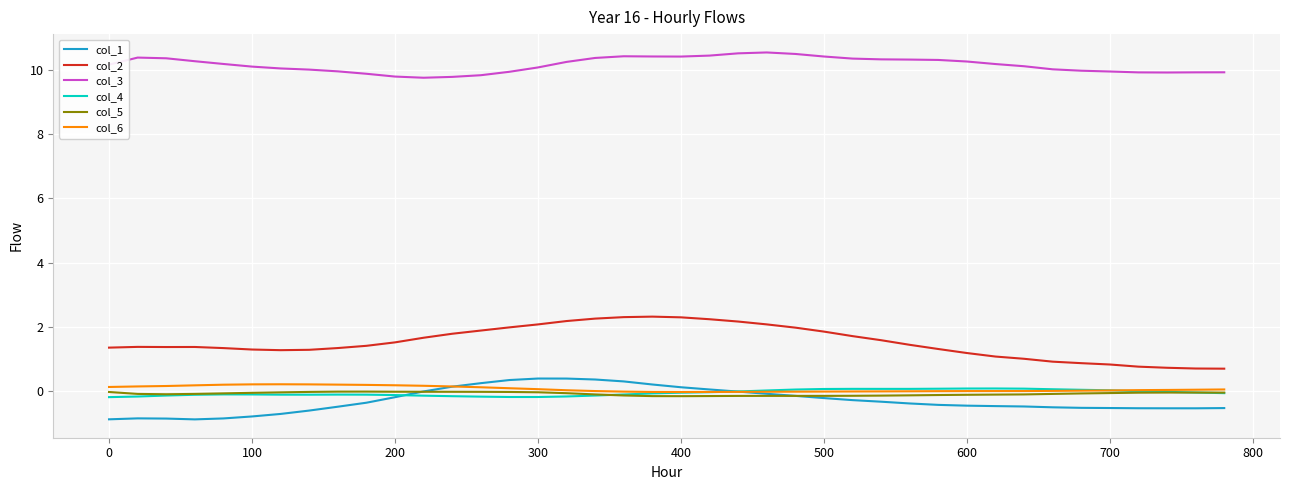

What is the maximum value shown in the chart?

10.5